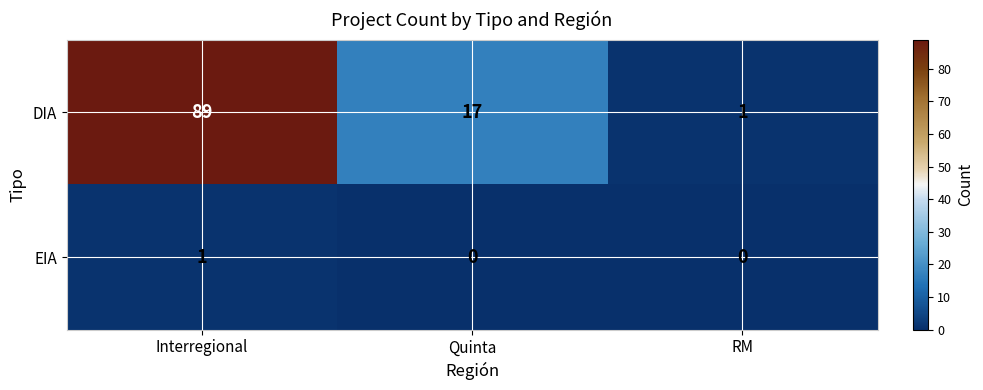

What is the greatest value displayed?

89